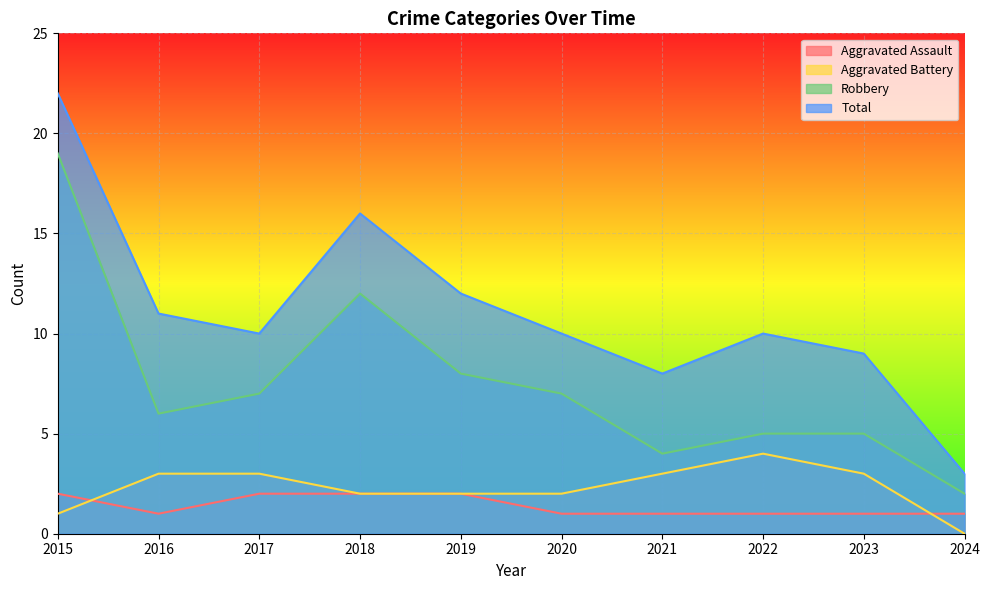

What value does the Aggravated Assault series have at 2022?

1